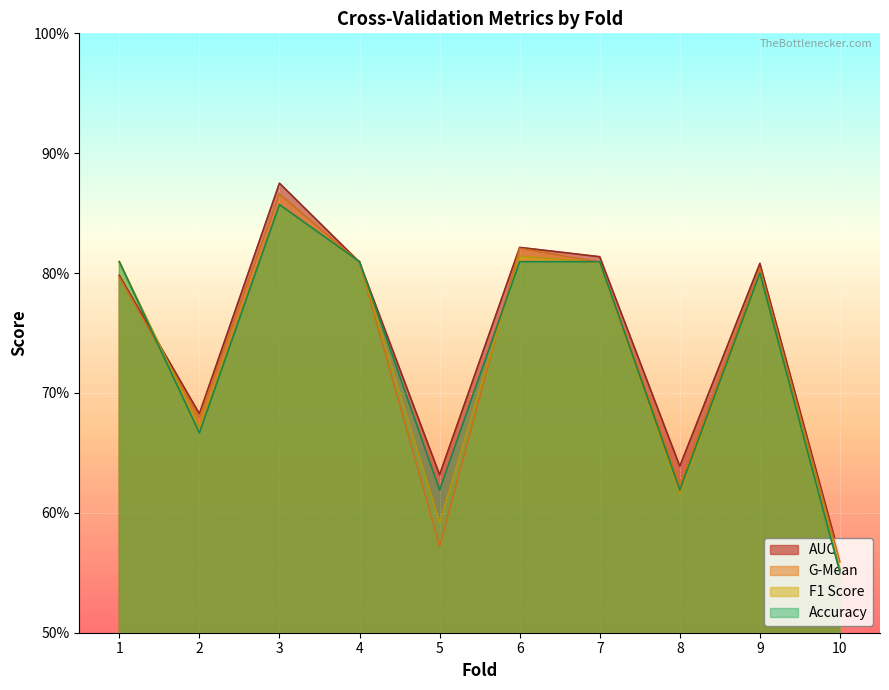

Is it true that accuracy equals 0.9 at 3?

True